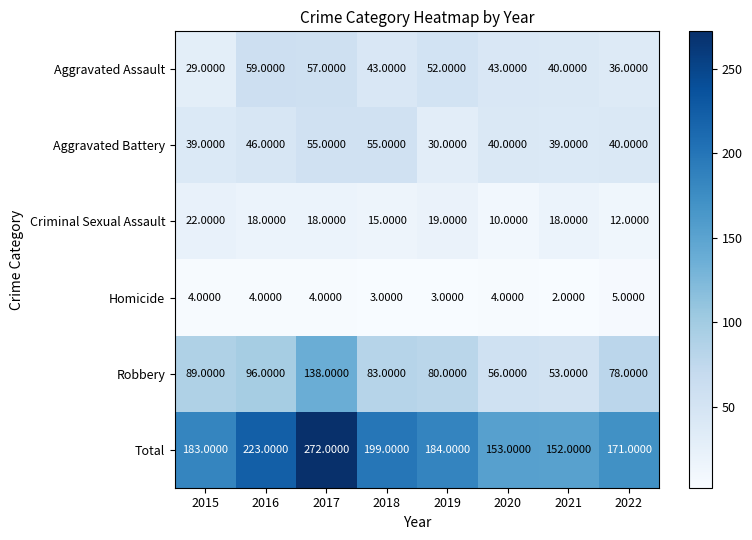

What is the total value across all series at 2019?

368